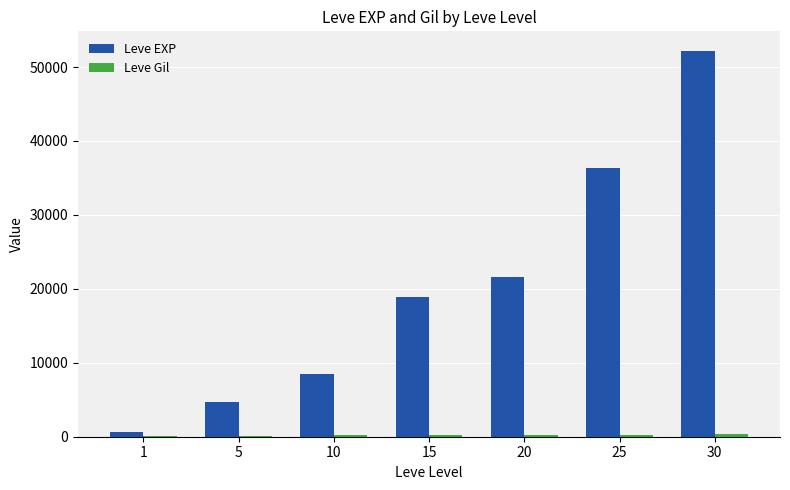

How many categories are shown in the chart?

7